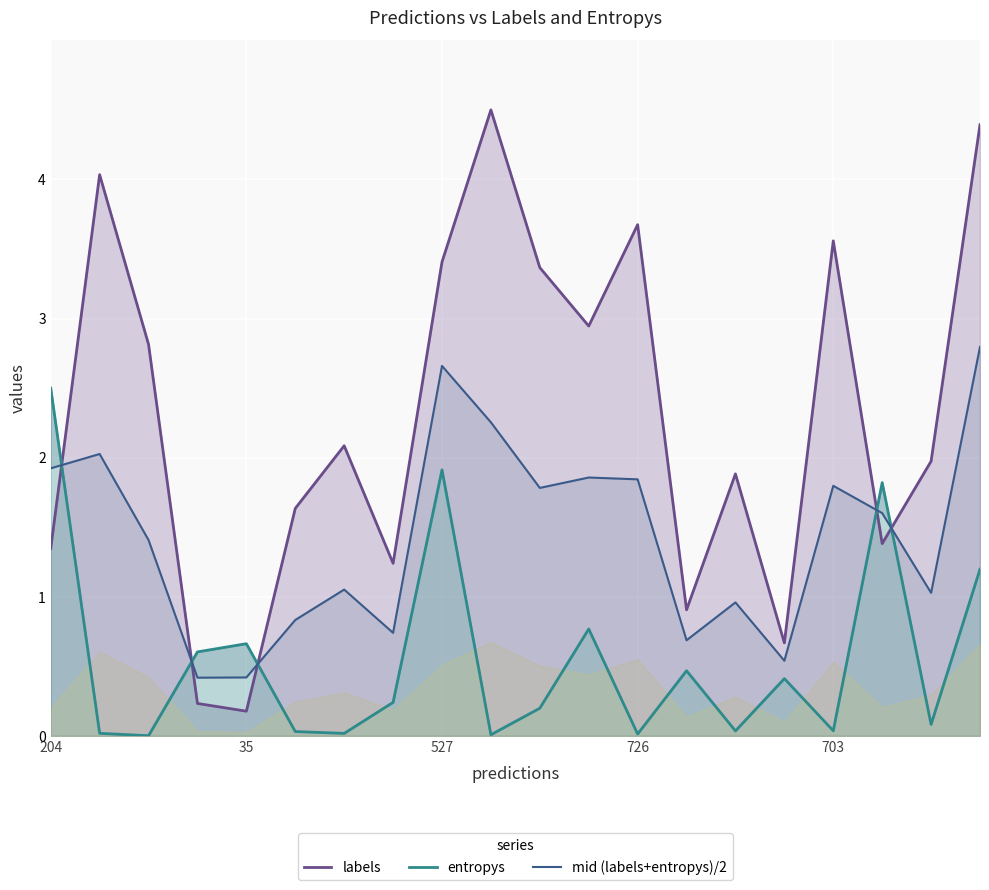

Is it true that labels equals 2.3 at 726?

False